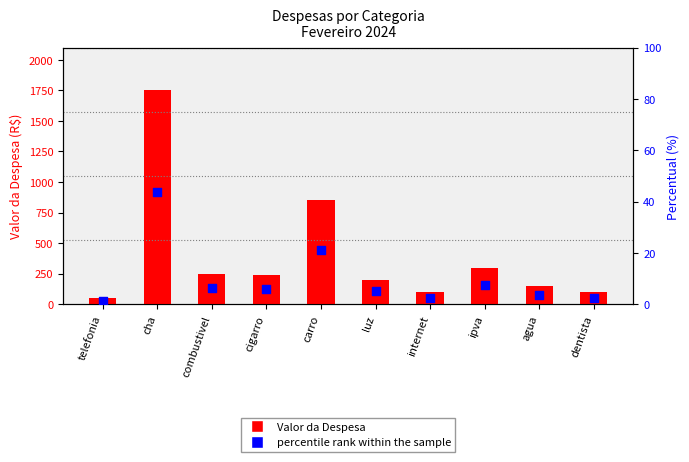

Which series has the largest total across all categories?

Valor da Despesa